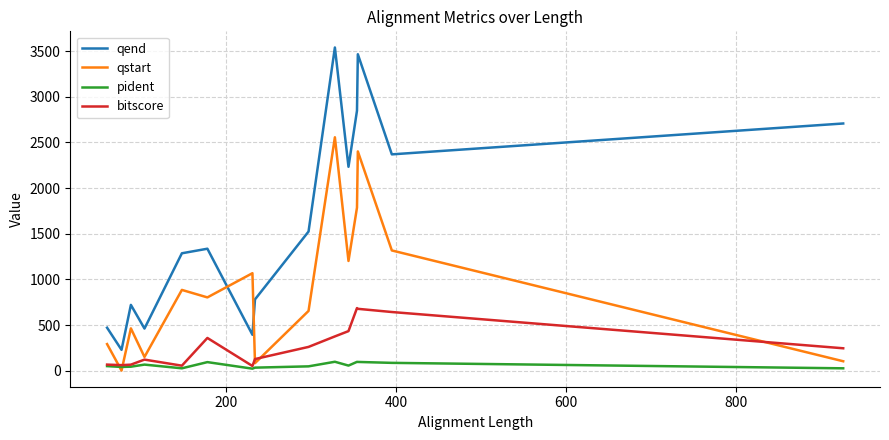

True or false: pident and qstart intersect in this chart.

True